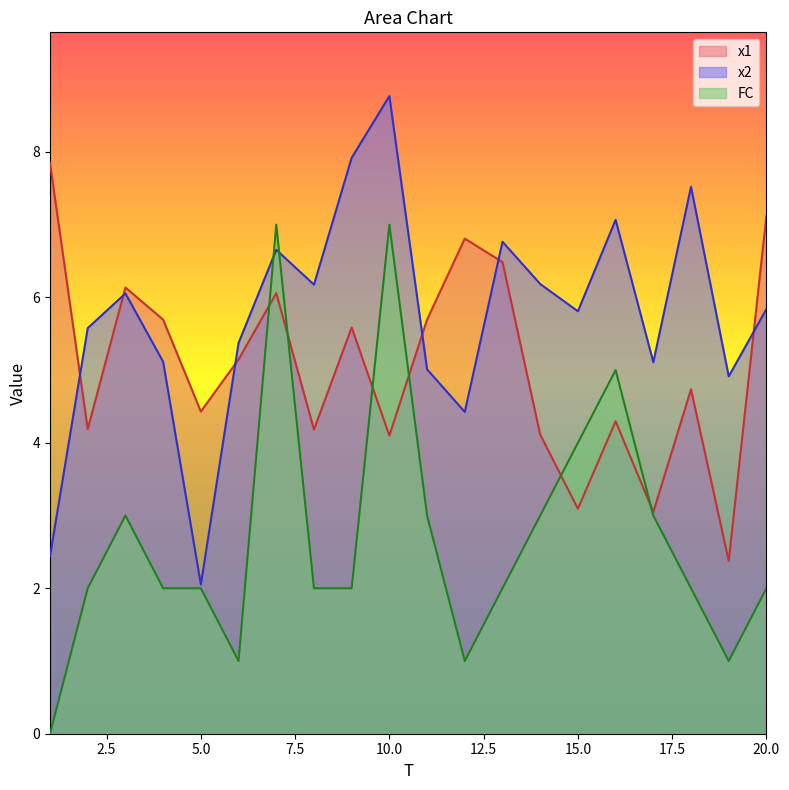

List the series in order of their overall mean, highest first.

x2, x1, FC